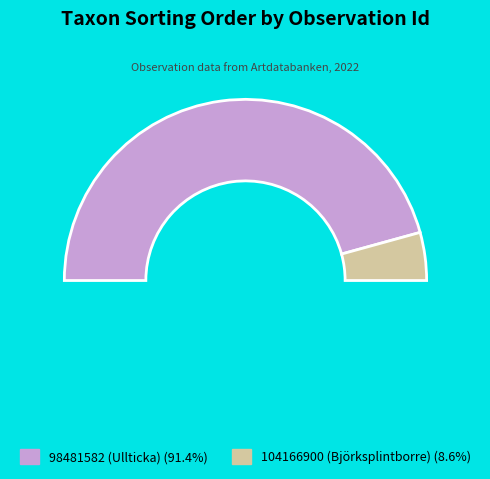

Which category accounts for the majority?

98481582